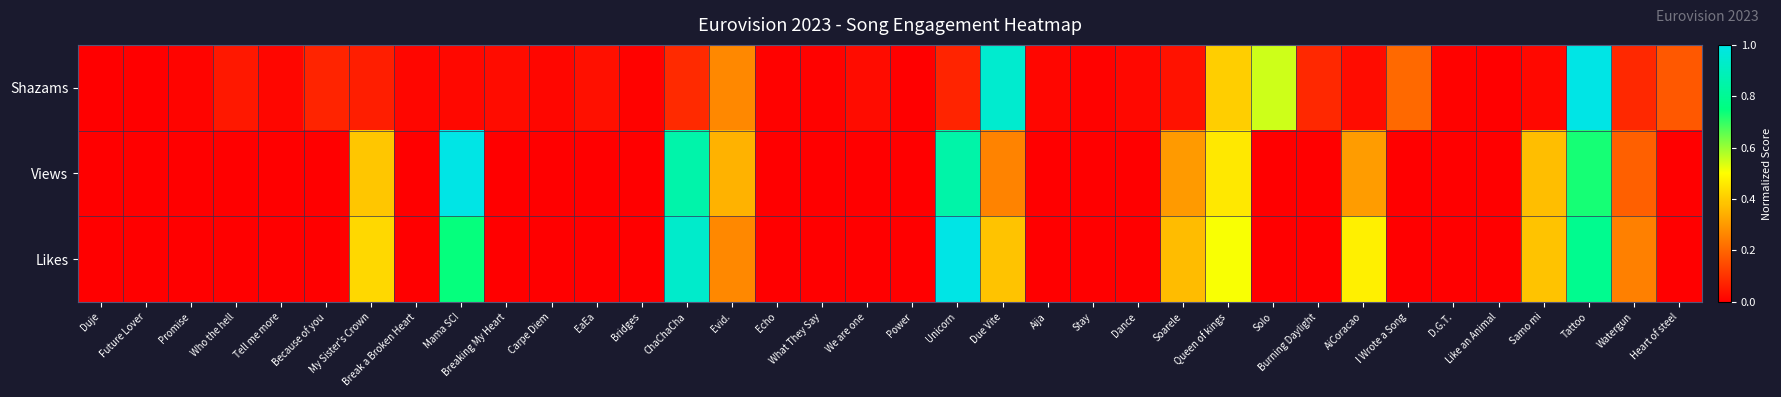

Which series has the widest spread of values?

Shazams